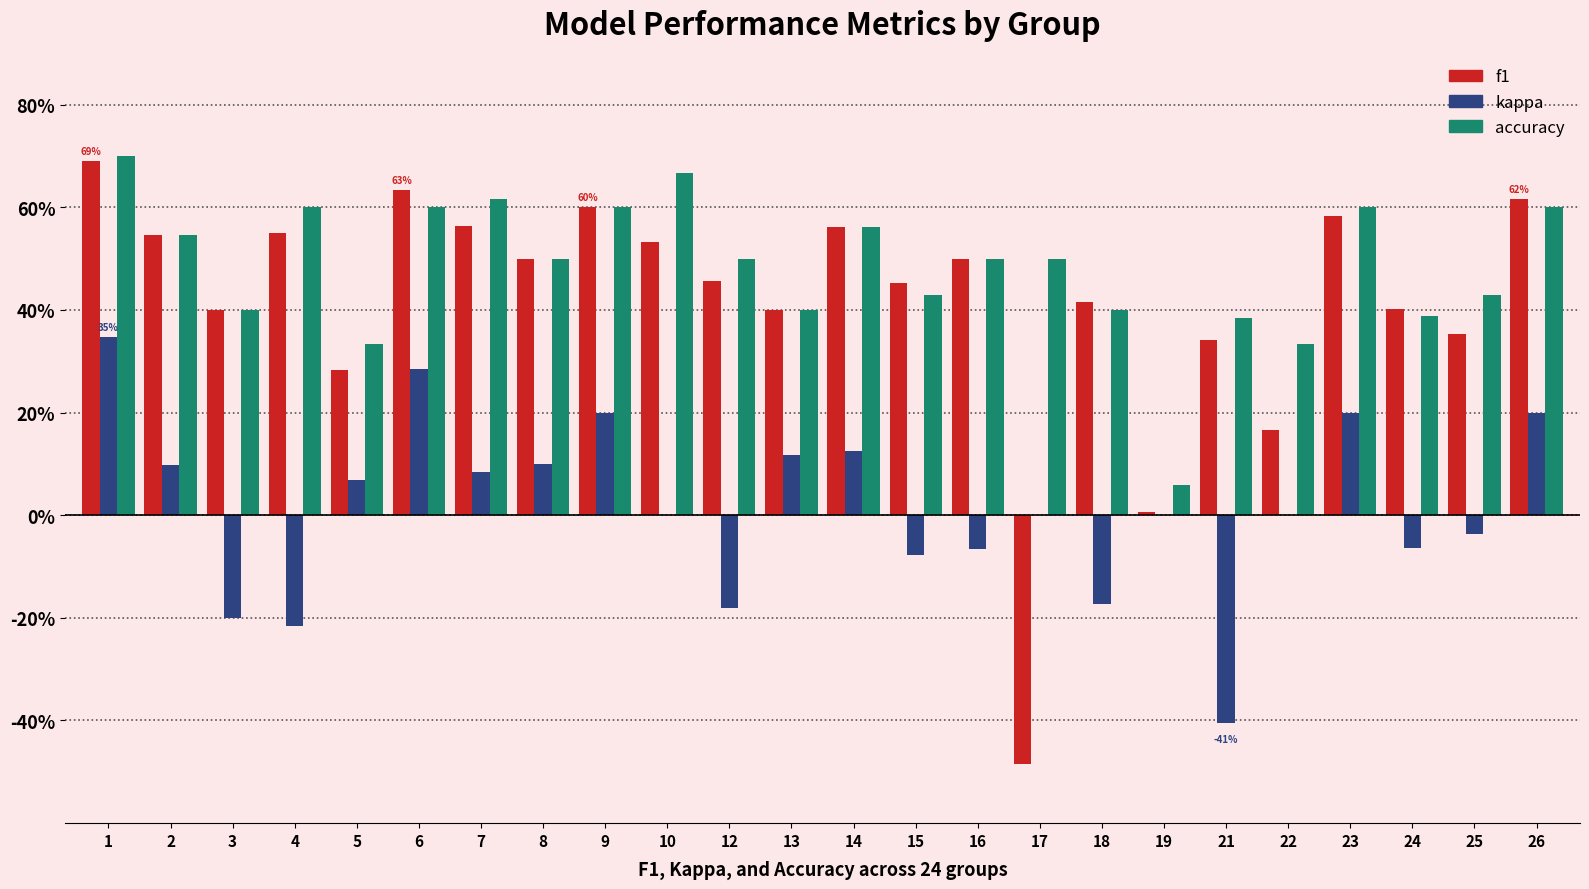

Are the bars grouped side by side (vs. stacked)?

Yes